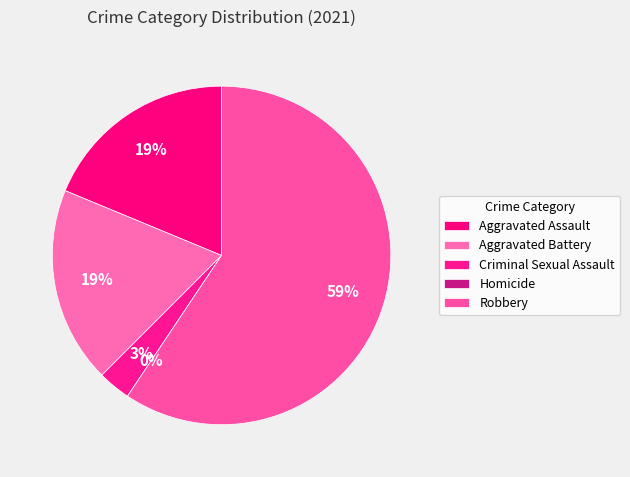

Between Criminal Sexual Assault and Aggravated Battery, which is larger?

Aggravated Battery